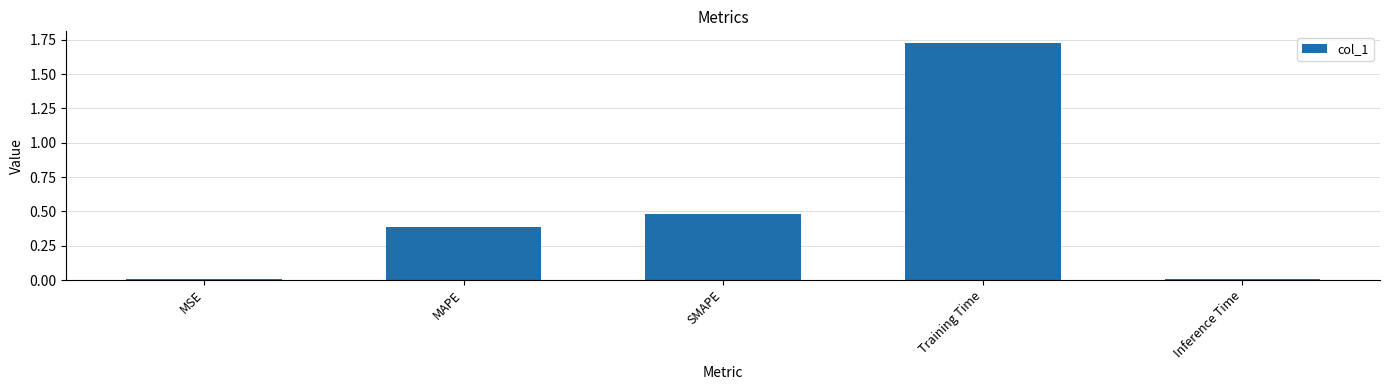

Read the value at MAPE.

0.4